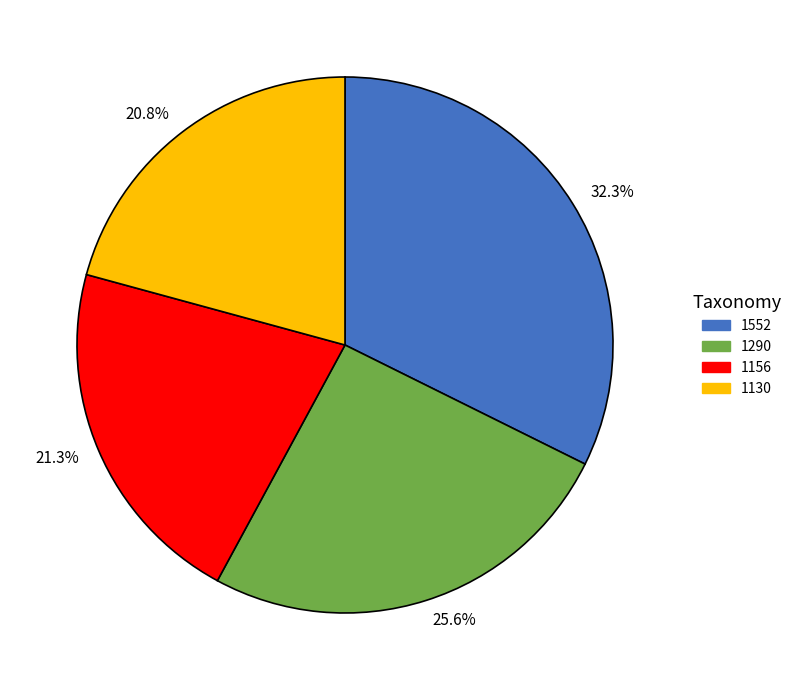

How many segments does this pie chart have?

4